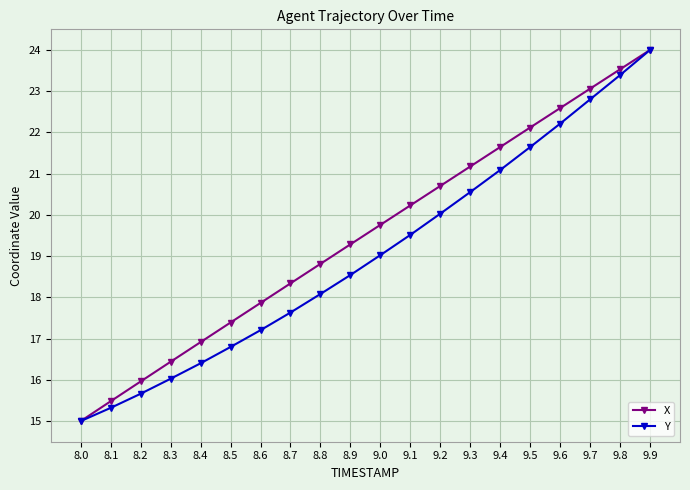

The value of X at 9.9 is 42.7. True or false?

False